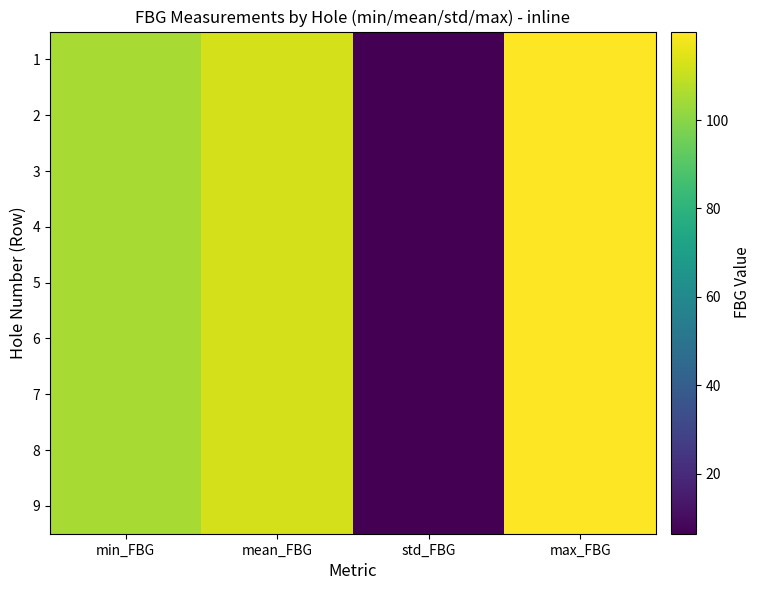

Reading left to right, what are all the values shown in this chart?

1: min_FBG=105.0	mean_FBG=112.5	std_FBG=6.5	max_FBG=120.0
2: min_FBG=105.0	mean_FBG=112.5	std_FBG=6.5	max_FBG=120.0
3: min_FBG=105.0	mean_FBG=112.5	std_FBG=6.5	max_FBG=120.0
4: min_FBG=105.0	mean_FBG=112.5	std_FBG=6.5	max_FBG=120.0
5: min_FBG=105.0	mean_FBG=112.5	std_FBG=6.5	max_FBG=120.0
6: min_FBG=105.0	mean_FBG=112.5	std_FBG=6.5	max_FBG=120.0
7: min_FBG=105.0	mean_FBG=112.5	std_FBG=6.5	max_FBG=120.0
8: min_FBG=105.0	mean_FBG=112.5	std_FBG=6.5	max_FBG=120.0
9: min_FBG=105.0	mean_FBG=112.5	std_FBG=6.5	max_FBG=120.0